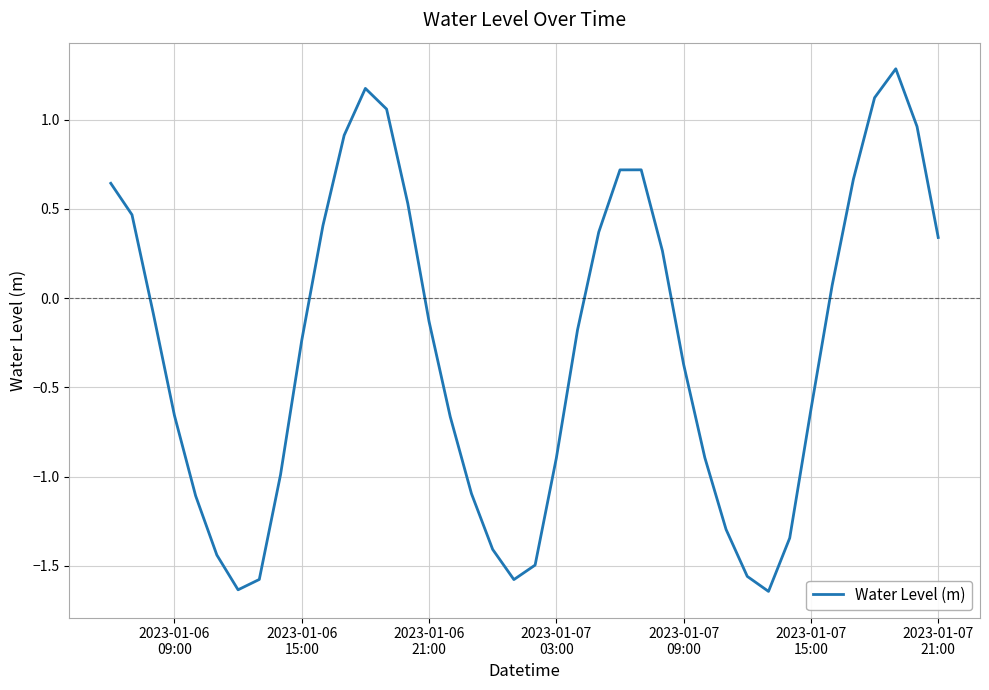

What is the difference between the maximum and minimum values?

2.9